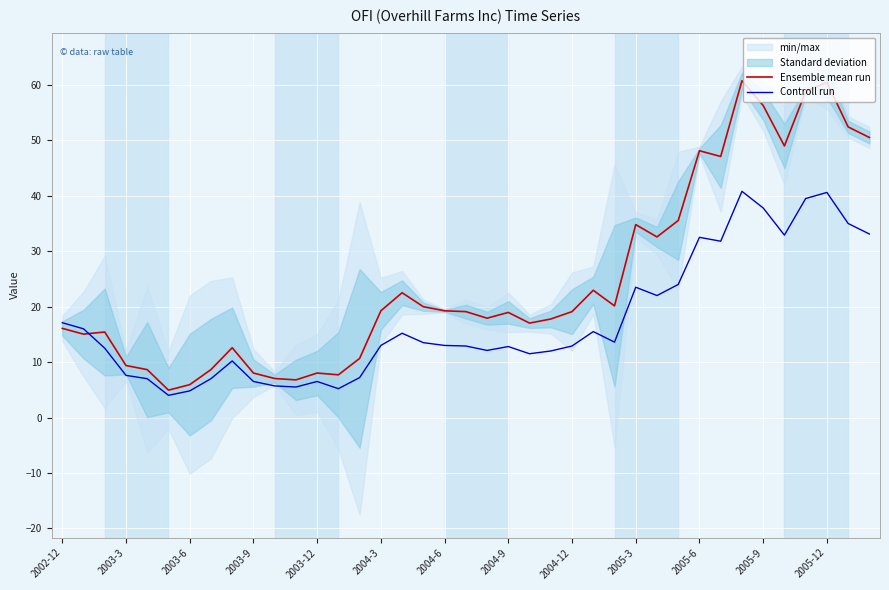

What is the difference between the second highest and second lowest values in the Ensemble mean run series?

54.5